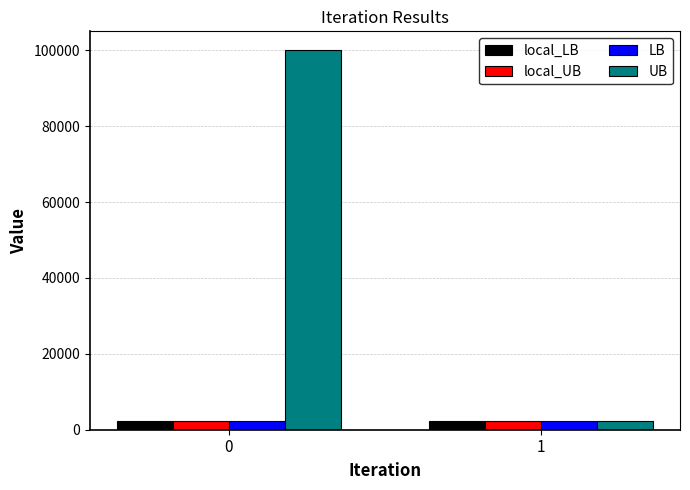

What is the spread (max minus min) of values at 0?

97663